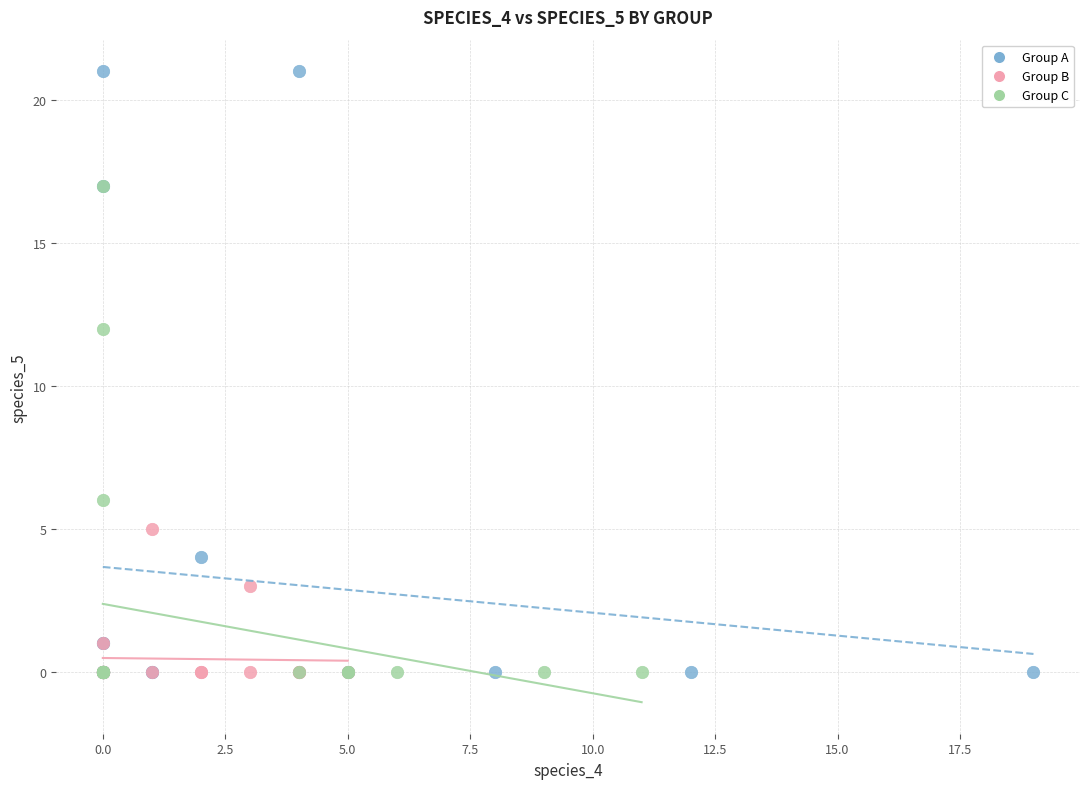

Which series reaches the maximum Y coordinate?

Group A